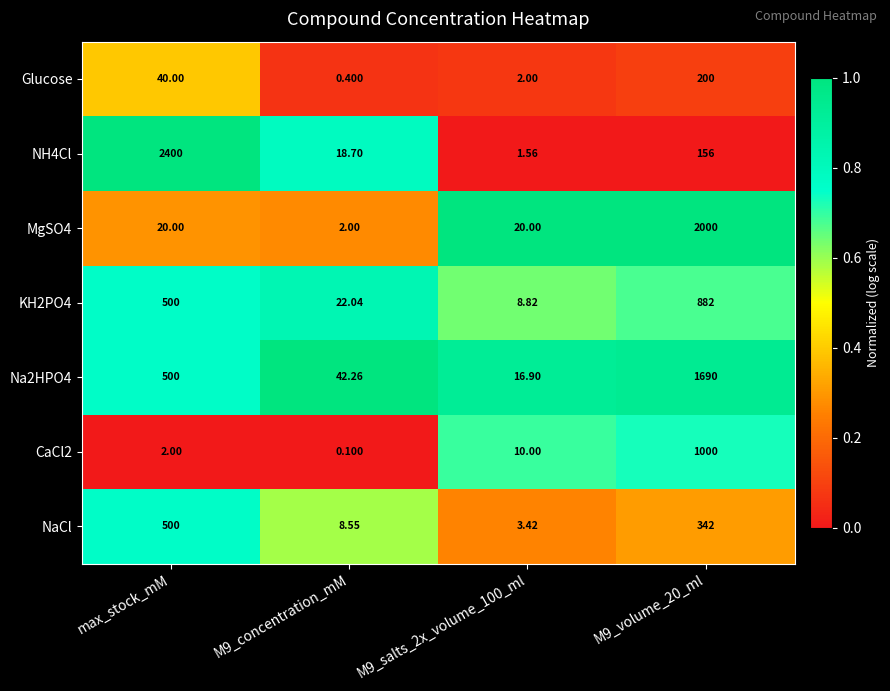

At which category is the sum across all series the highest?

M9_volume_20_ml